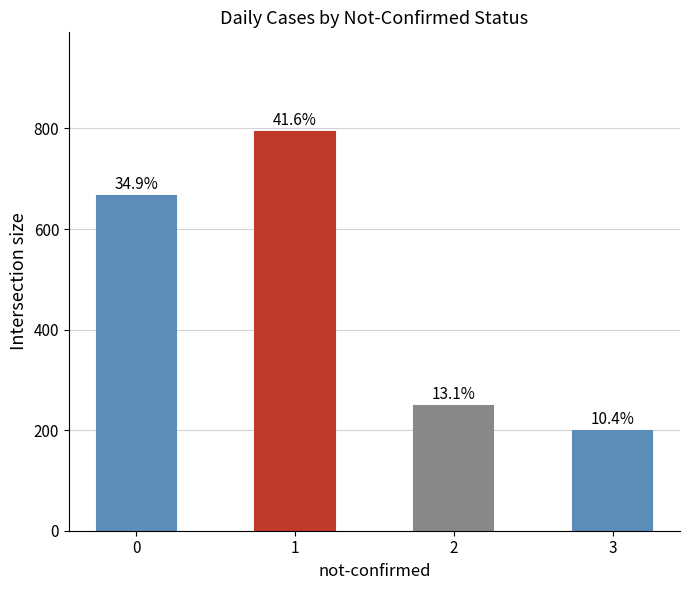

Reading left to right, what are all the values shown in this chart?

666	793	249	199